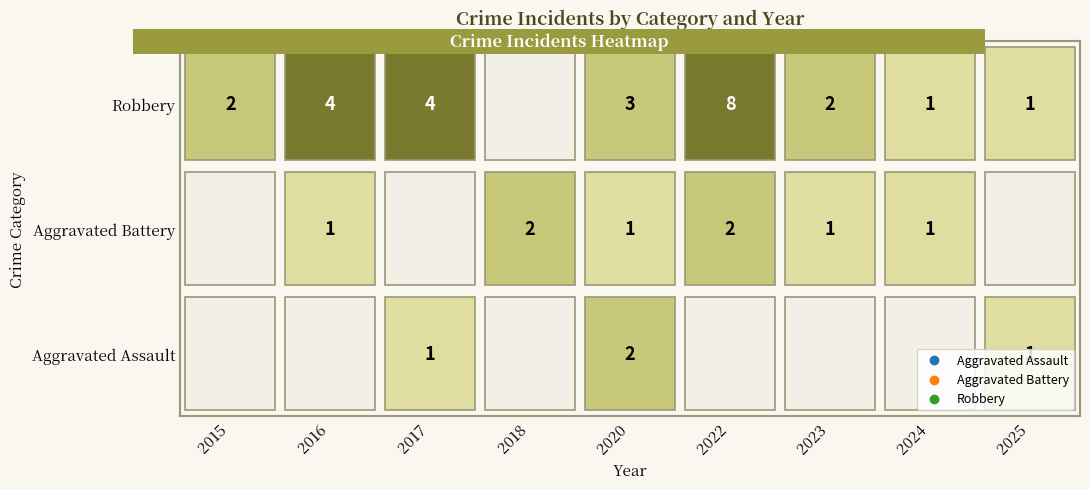

Between 2015 and 2025, which is larger?

2025